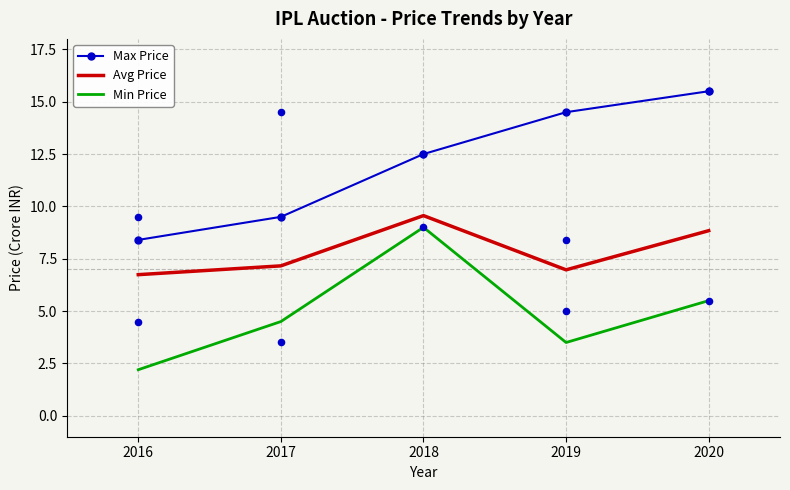

At which category is the sum across all series the highest?

2018